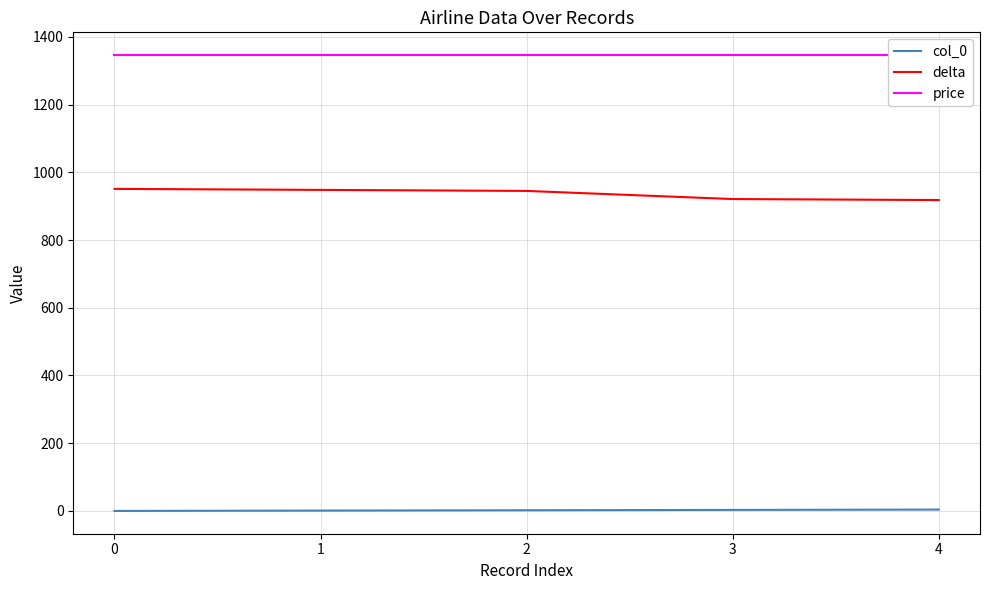

Reading right to left, transcribe all the data shown in this chart.

col_0: 4	3	2	1	0
delta: 918	921	945	948	951
price: 1346	1346	1346	1346	1346